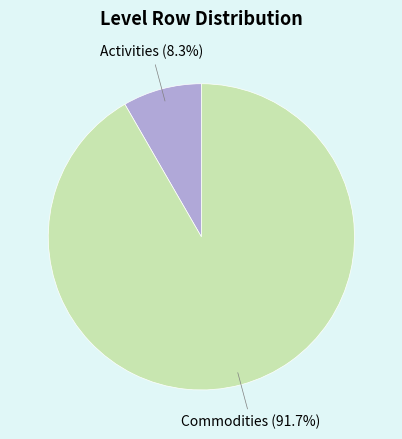

Is there a majority slice in this chart?

Yes